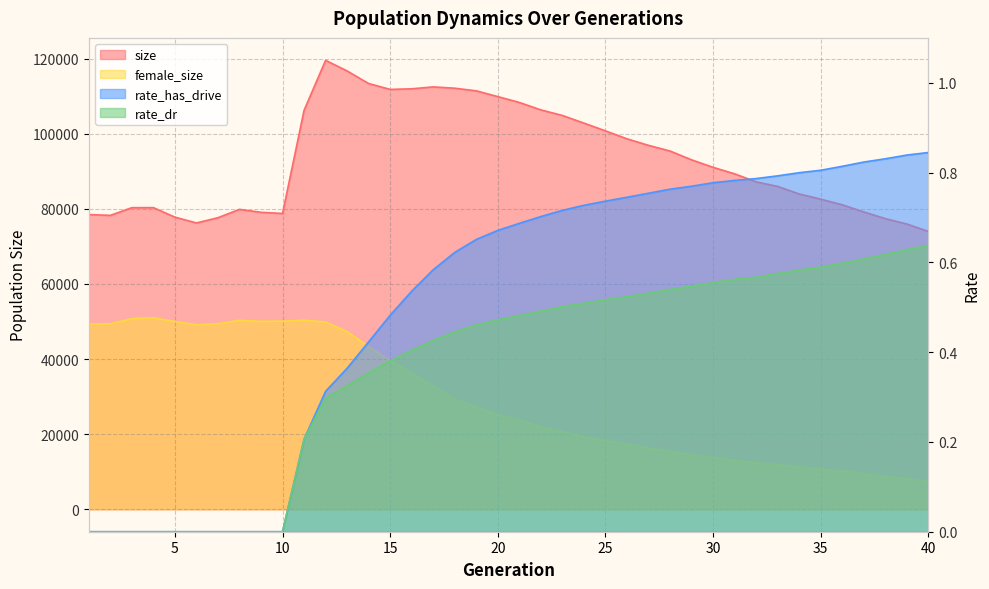

Does the chart display data point markers on the line(s)?

No